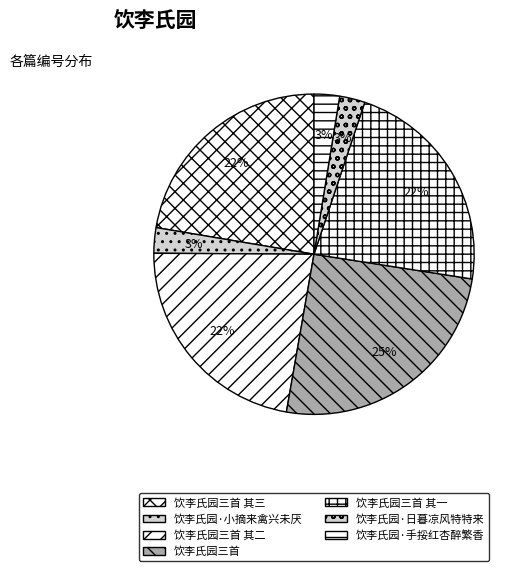

True or false: 饮李氏园三首 其二 accounts for 16% of the total.

False